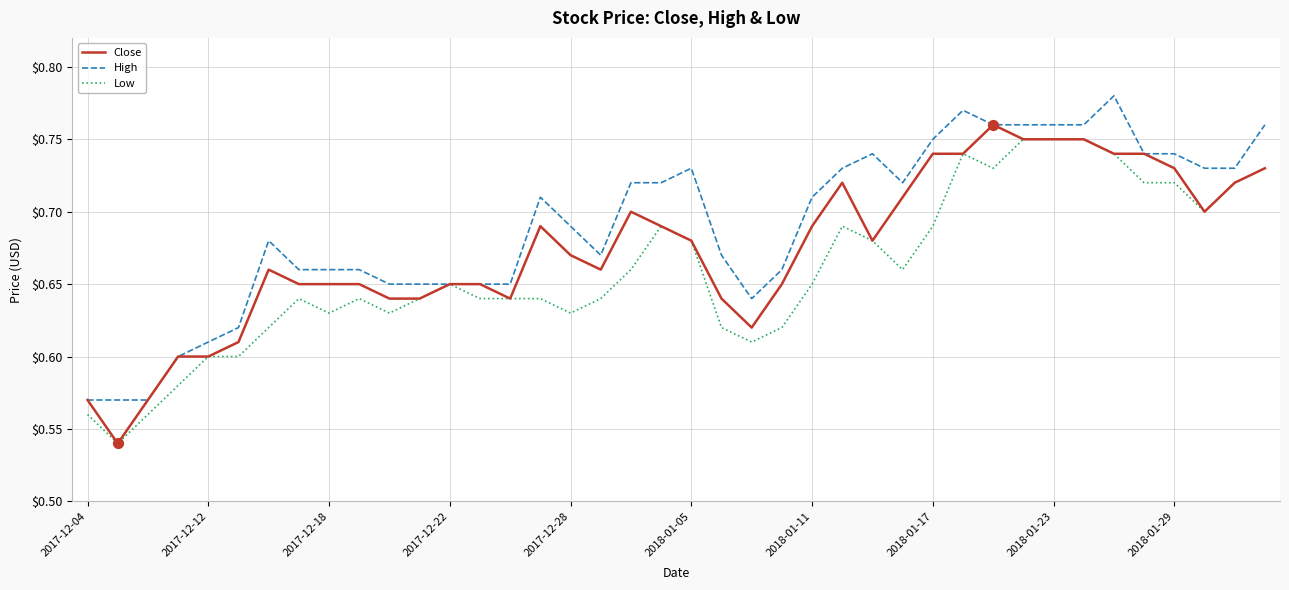

Rank the series by their average value, from lowest to highest.

Low, Close, High